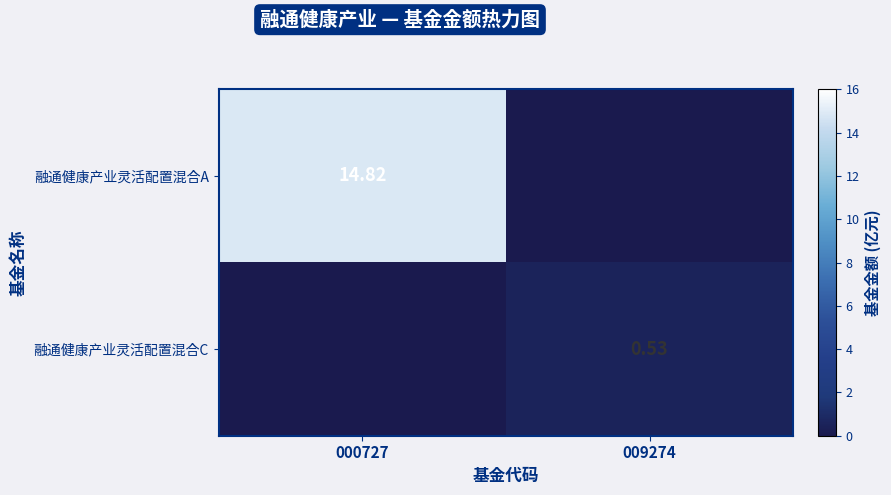

Which series has the largest range (max minus min)?

融通健康产业灵活配置混合A